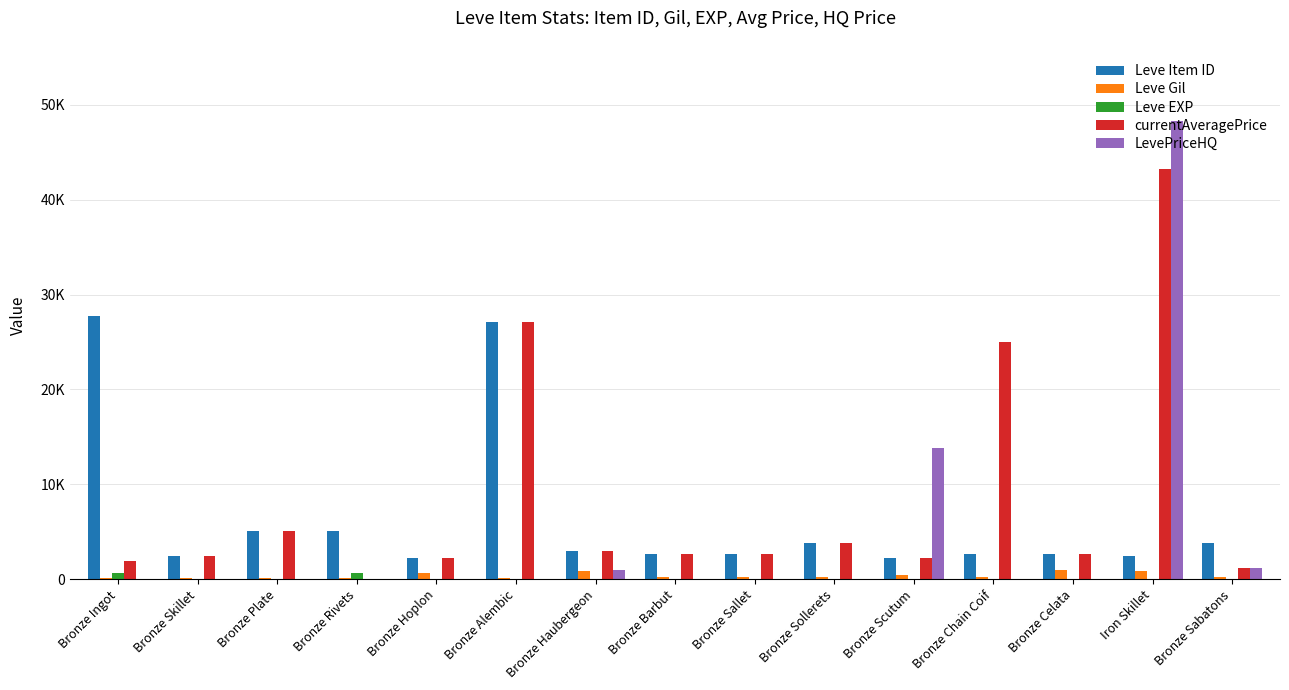

What are all the series names shown in the legend?

Leve Item ID, Leve Gil, Leve EXP, currentAveragePrice, LevePriceHQ